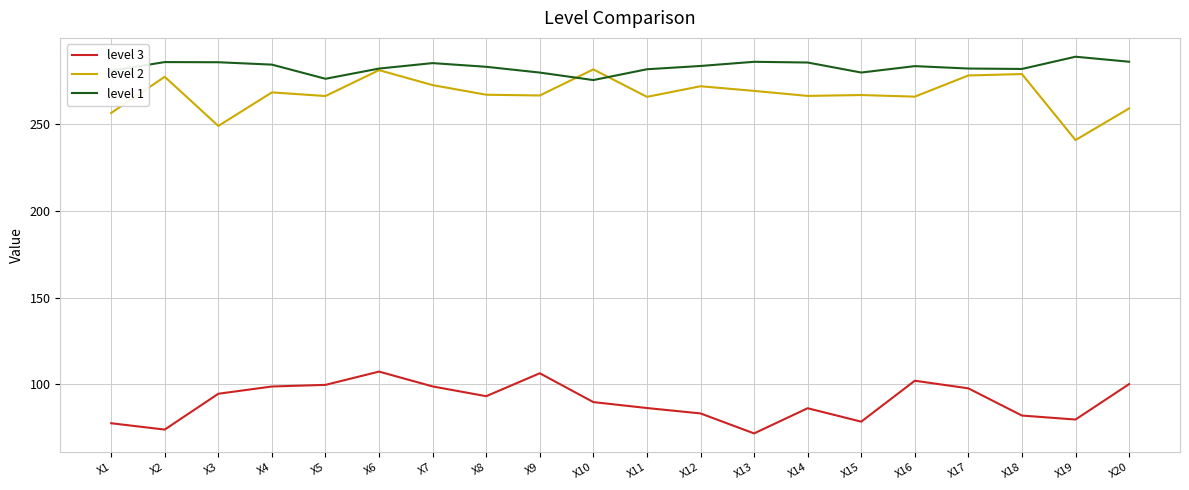

What is the spread (max minus min) of values at X1?

203.3